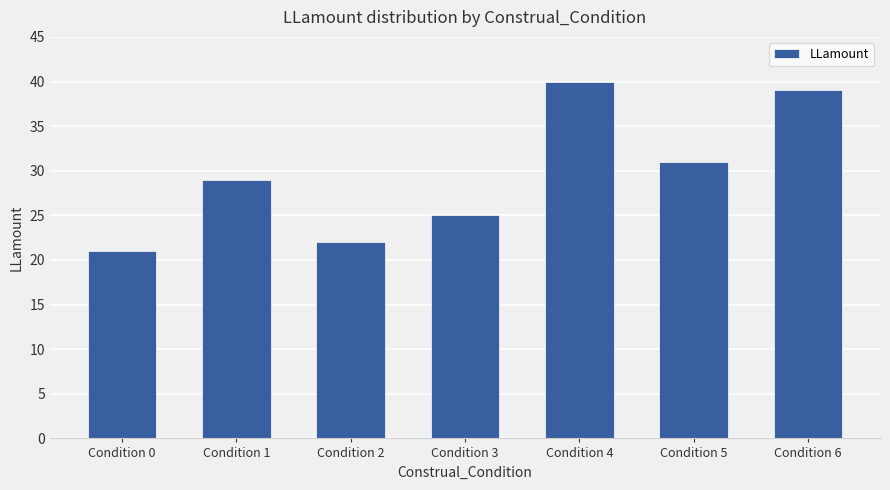

Is it true that the value at Condition 5 is 16?

False